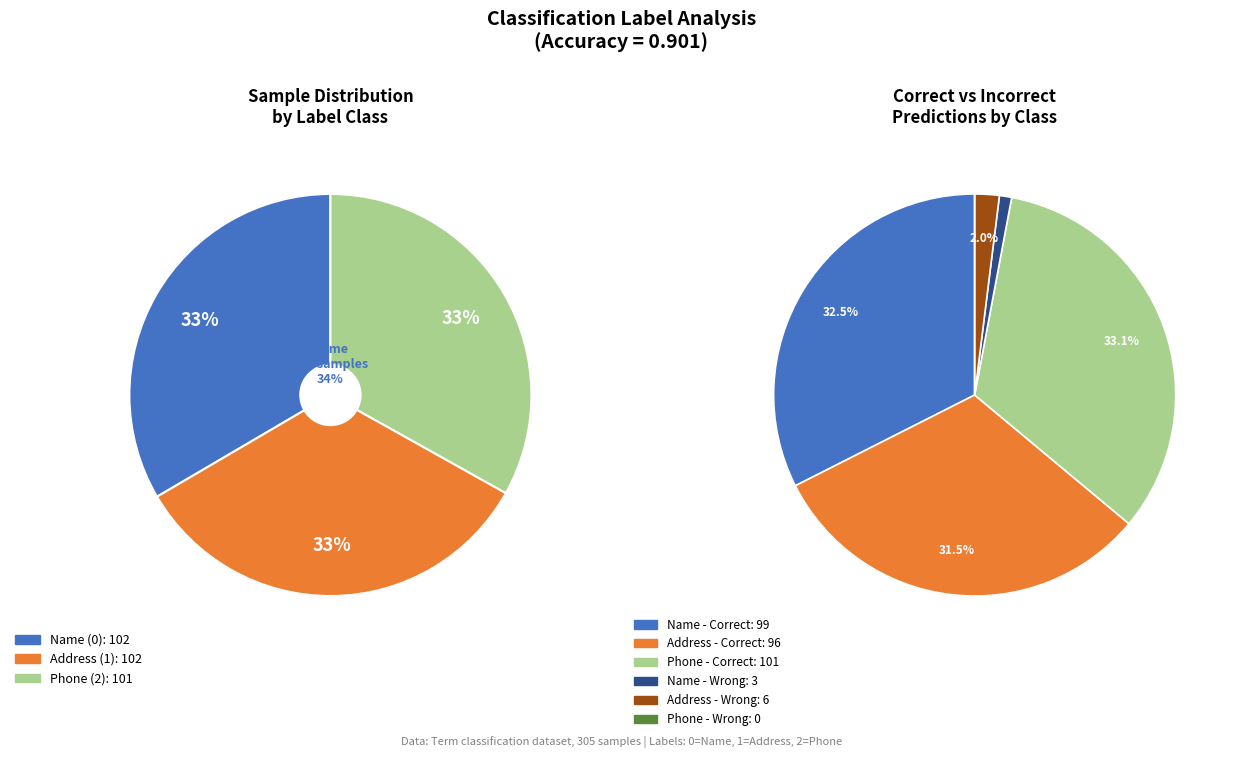

Is there any slice that represents more than half of the pie?

No